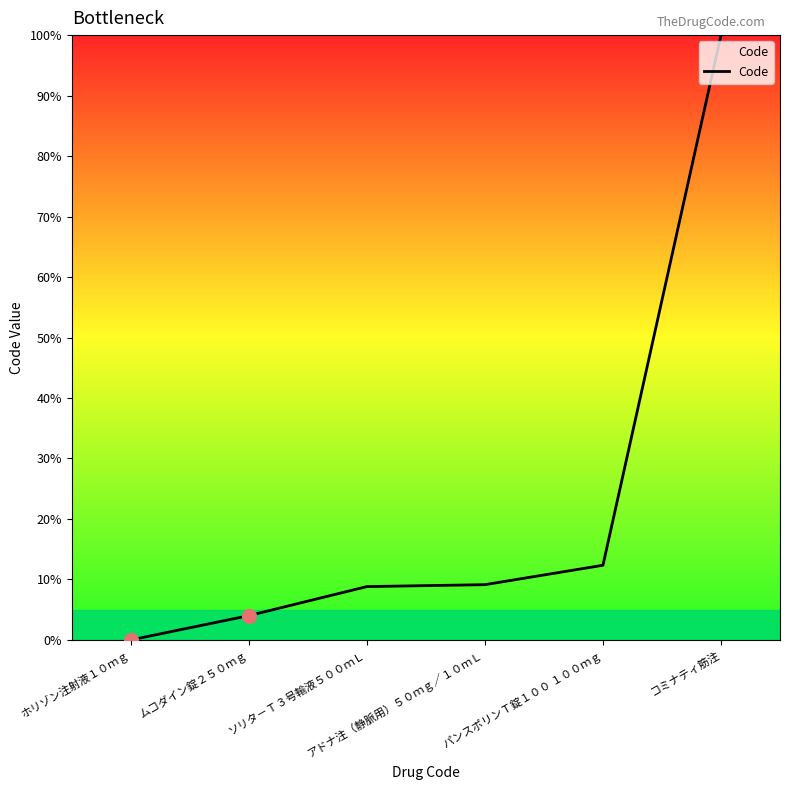

True or false: the data has more than 2 interior local peaks.

False